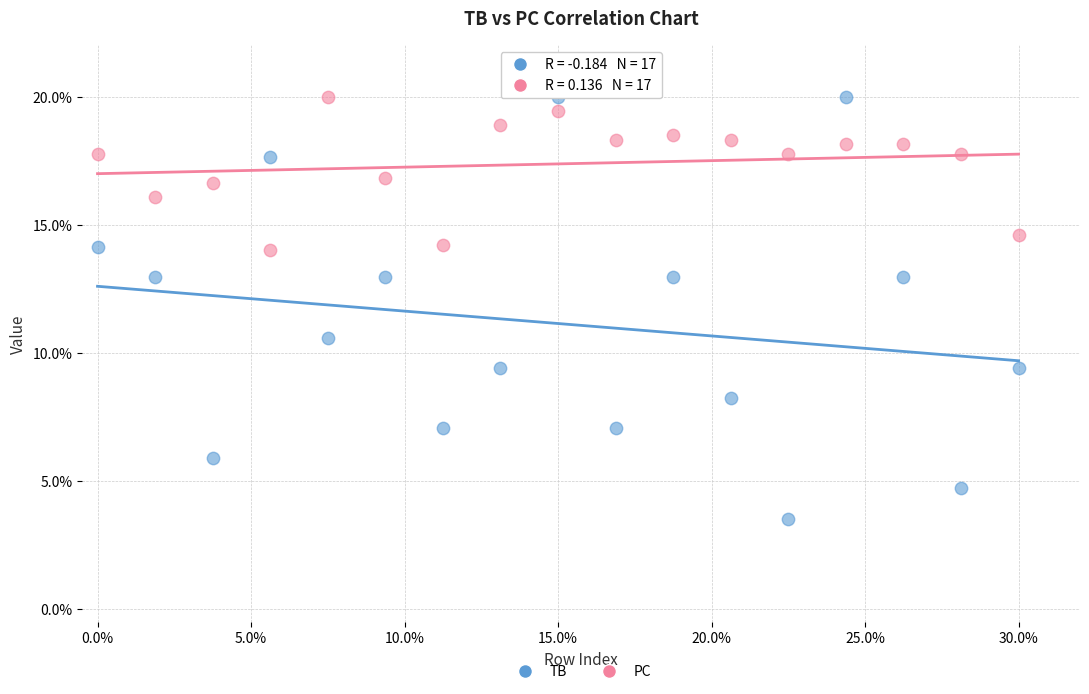

In the TB series, what Y value is closest to 11?

10.6